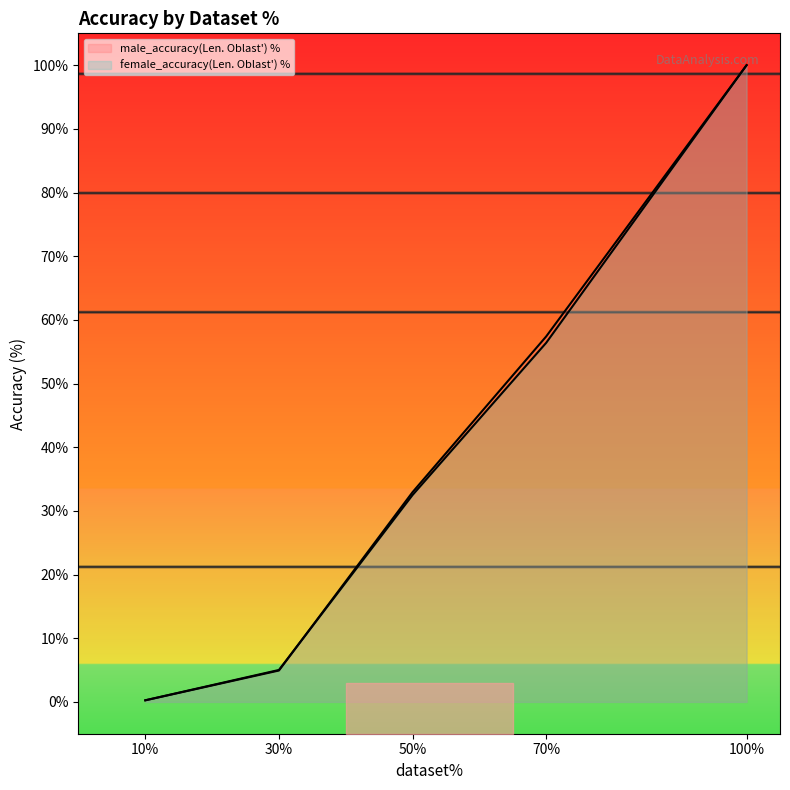

Which label corresponds to the largest value in the chart?

100